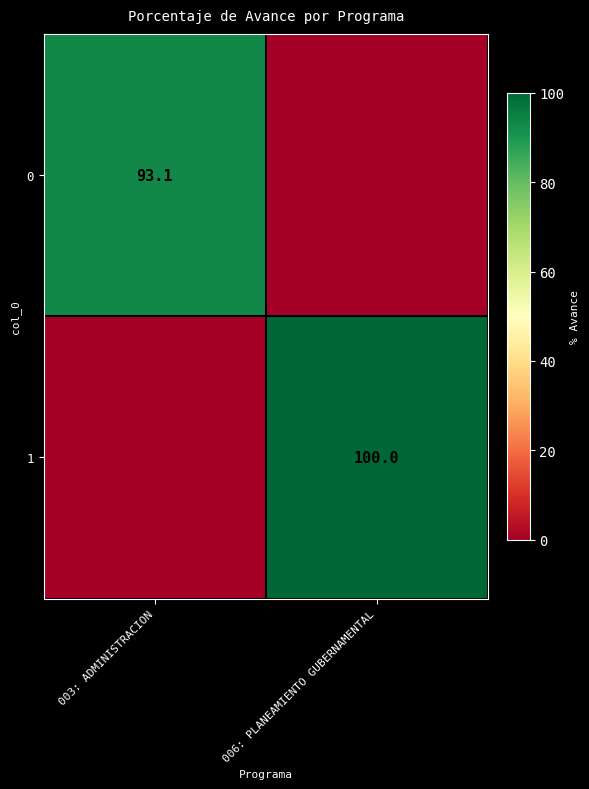

The value of 0 at 003: ADMINISTRACION is 93.1. True or false?

True